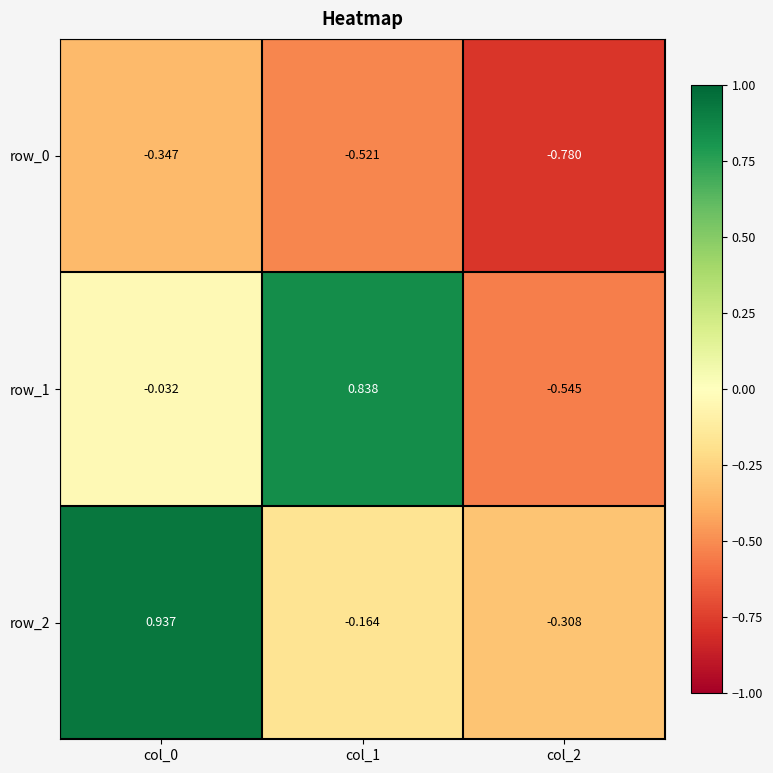

Read the row_1 value at col_1.

0.8